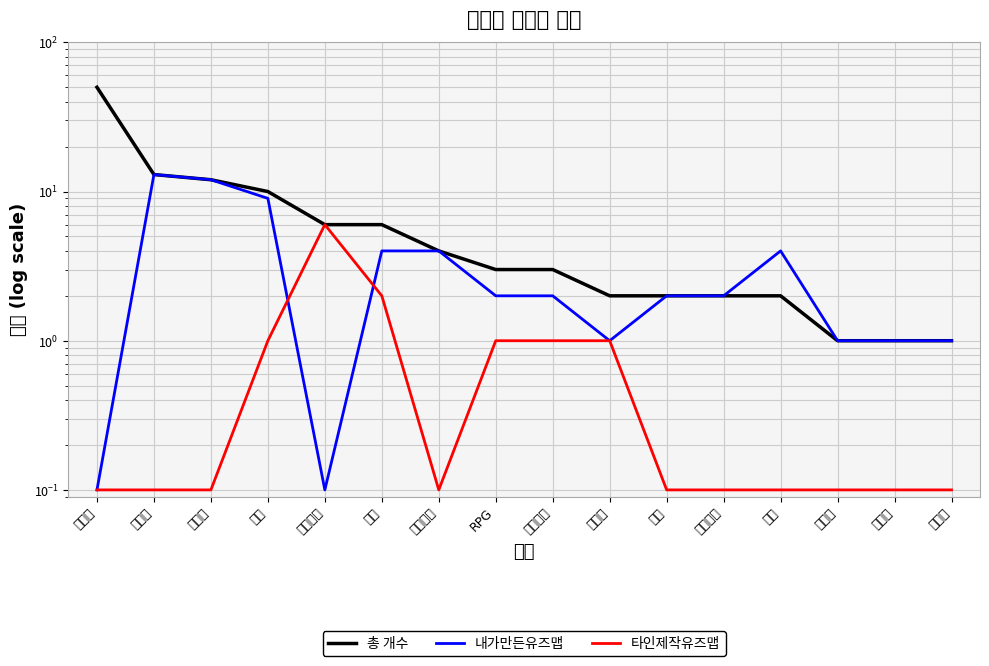

How many intersections are there between 내가만든유즈맵 and 타인제작유즈맵?

2